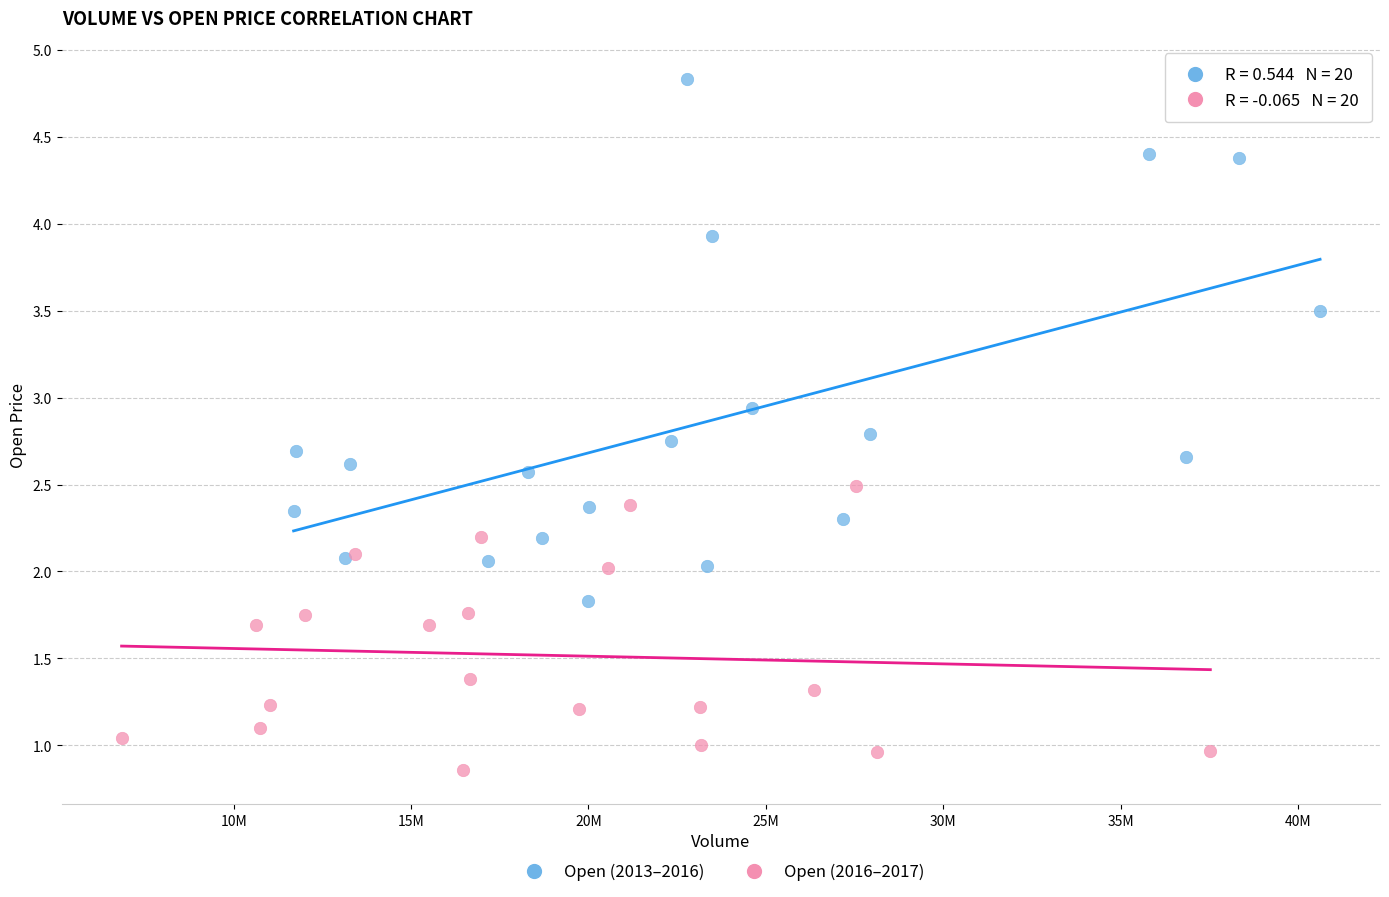

Which series contains the highest Y value?

Open (2013–2016)